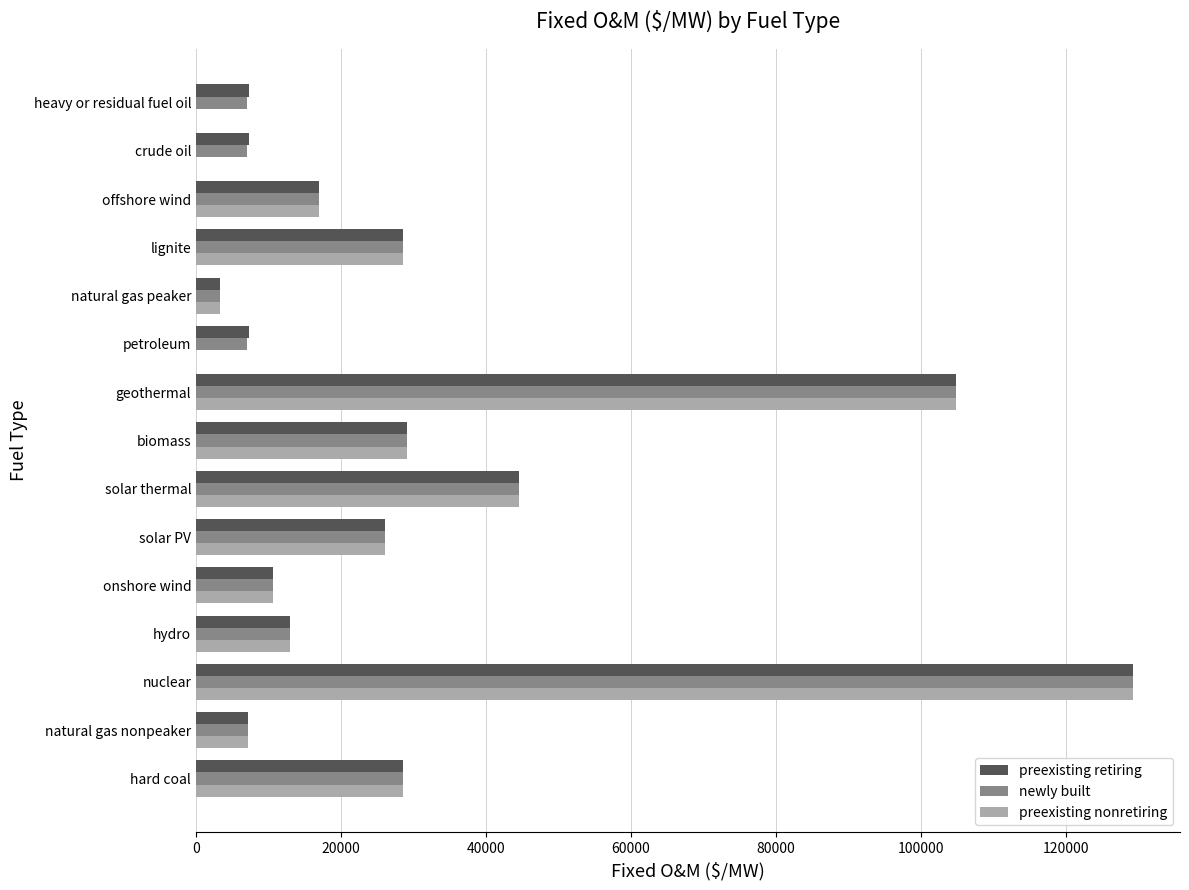

What is the sum of all newly built values?

462758.8